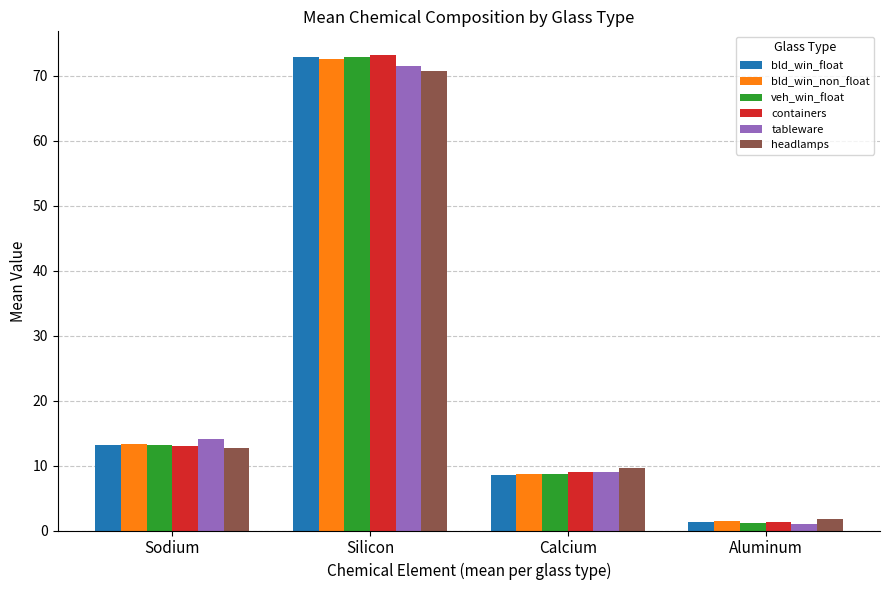

Which series has the largest range (max minus min)?

containers